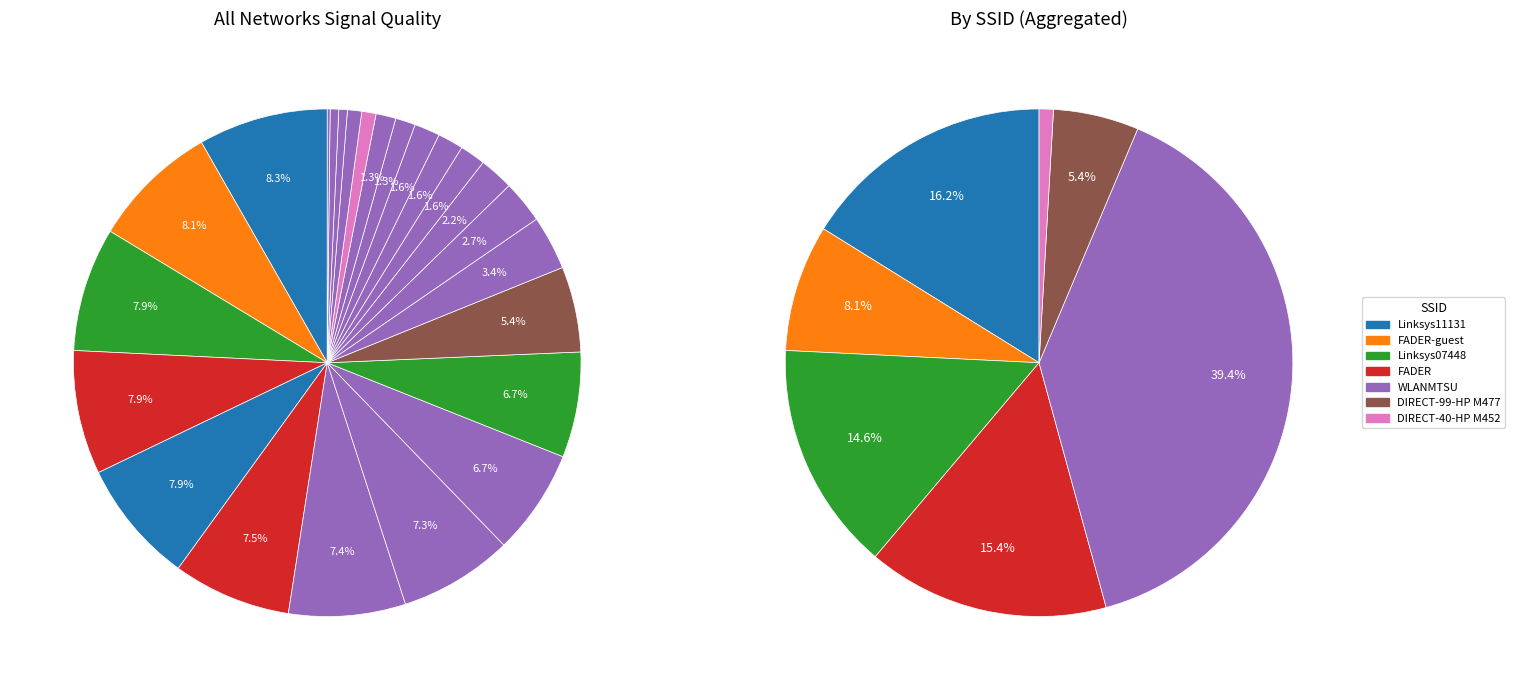

What is the largest slice in the pie chart?

Linksys11131 (C0-56-27-1B-F3-F4)